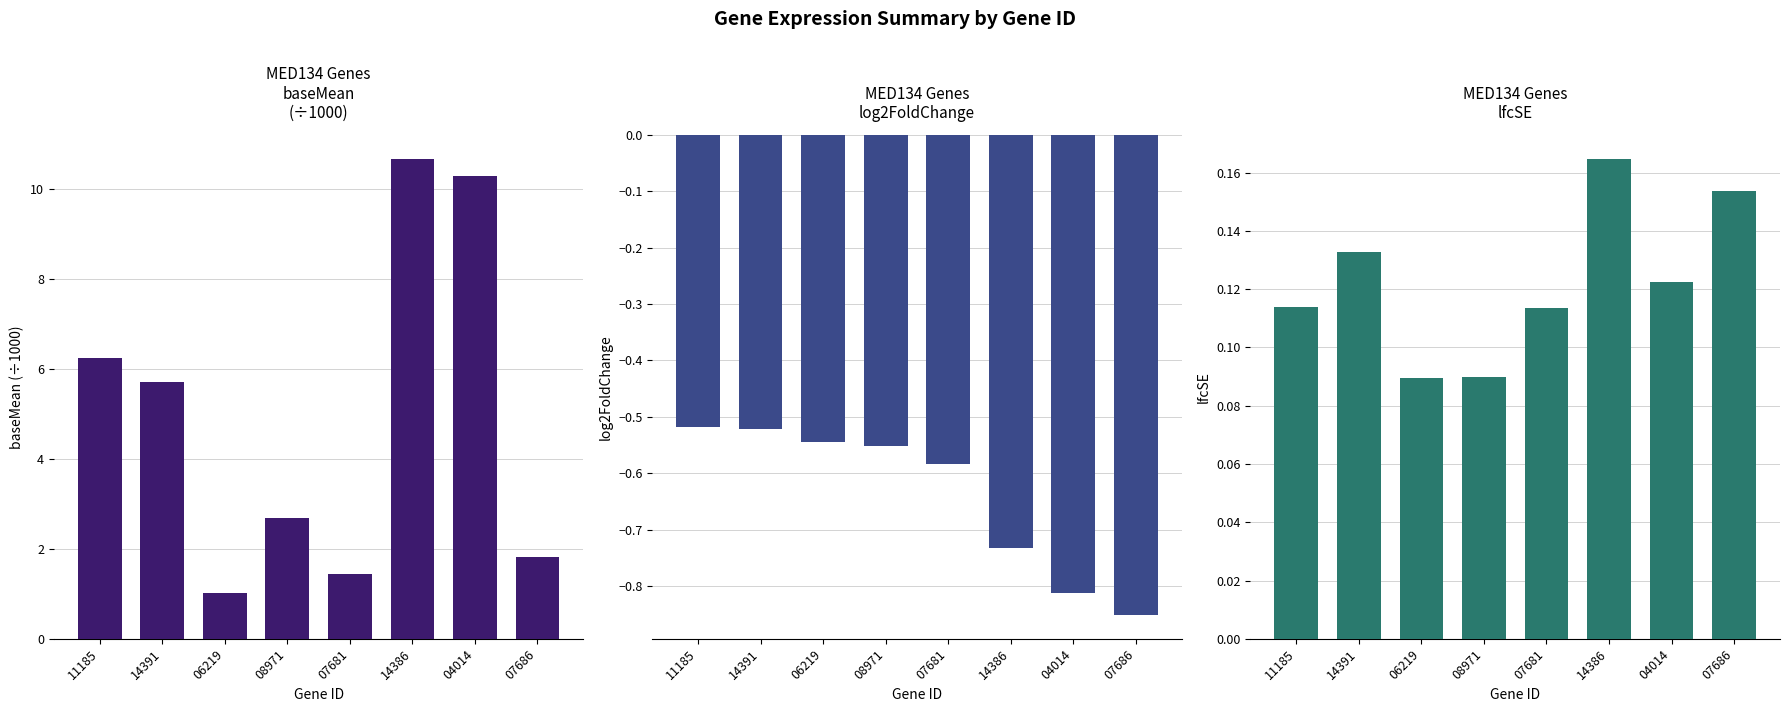

At how many categories does at least one series exceed 3?

4